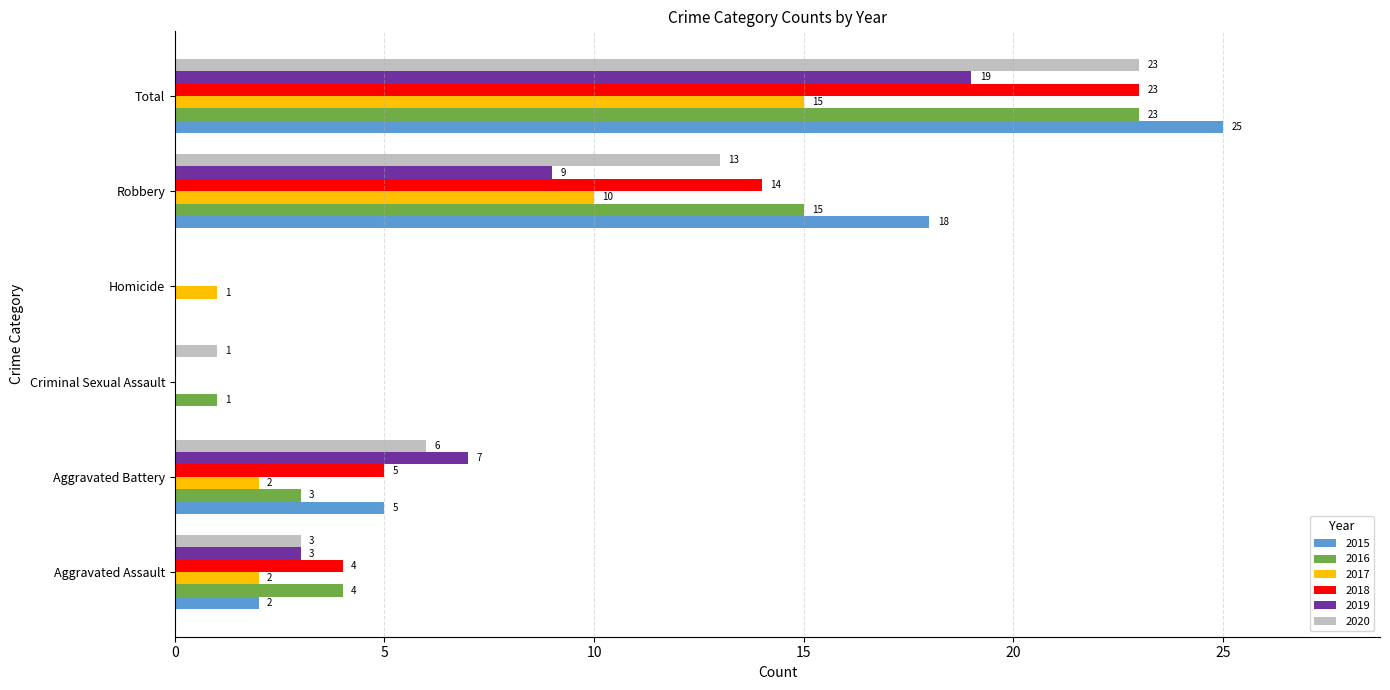

True or false: 2019 has a value of 26 at Total.

False